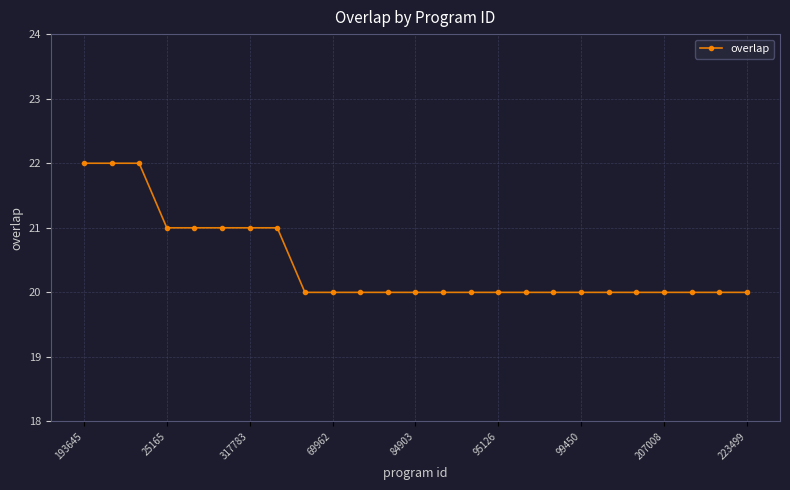

What is the average value?

20